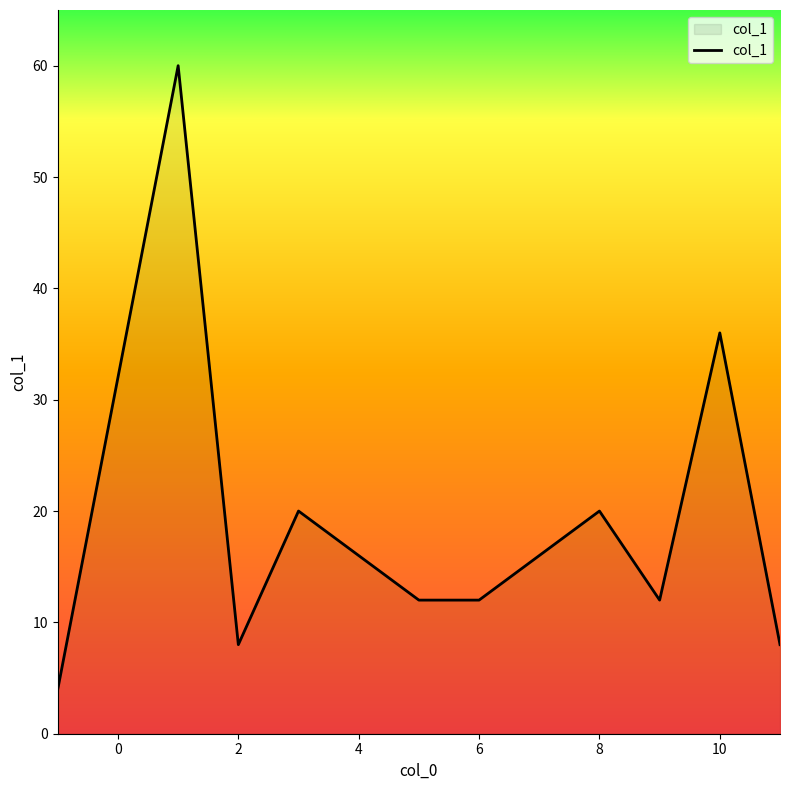

What is the greatest value displayed?

60